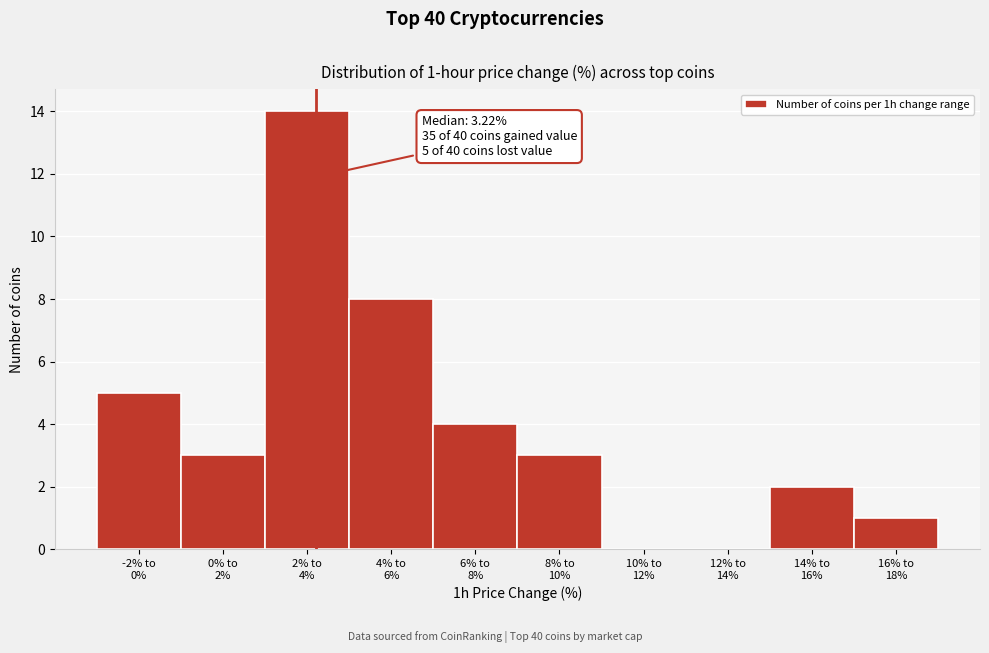

How many series are shown in this chart?

1